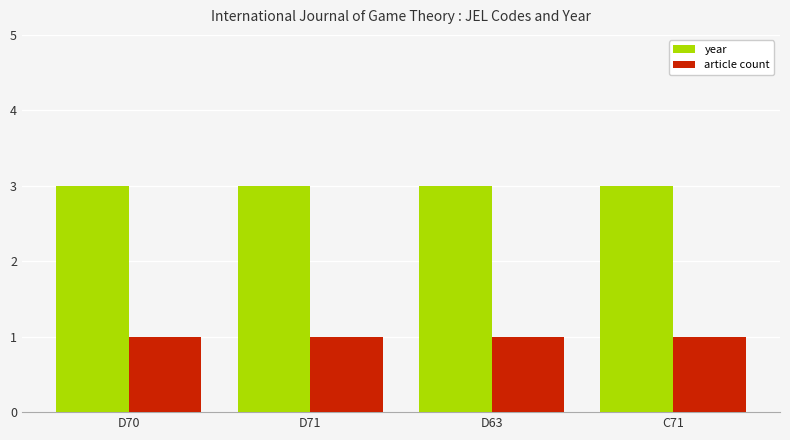

Reading left to right, extract all data points from this chart.

year: 3	3	3	3
article count: 1	1	1	1